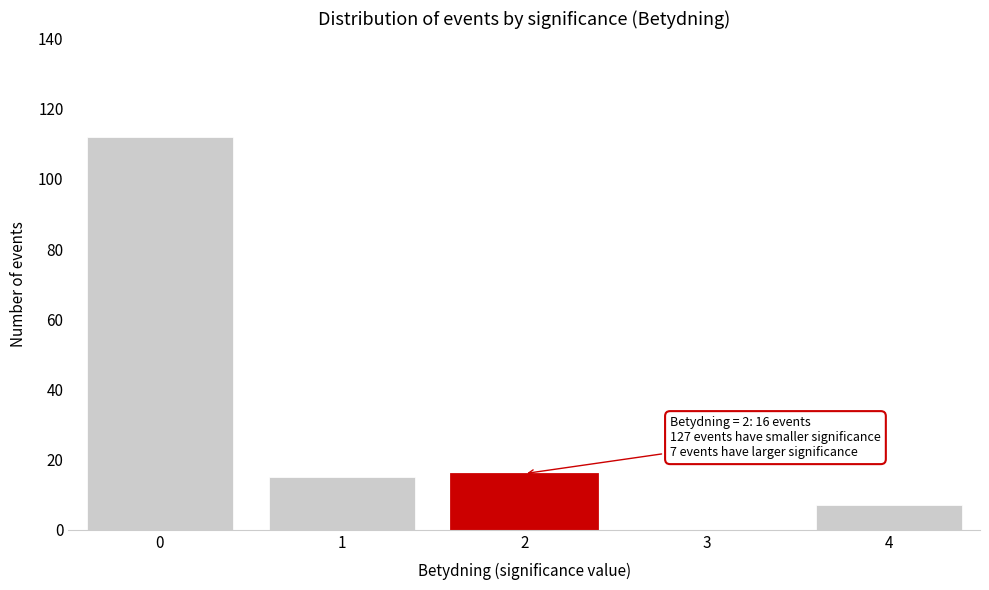

Reading right to left, list all the values displayed in this chart.

4=7	3=0	2=16	1=15	0=112